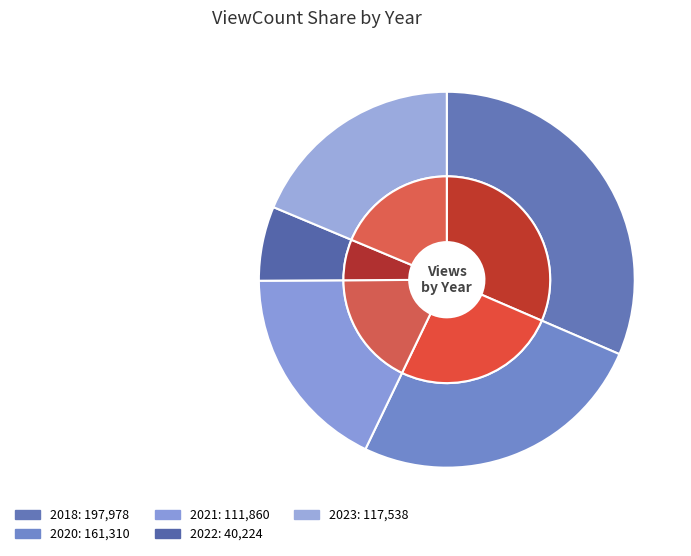

Is it true that 2018 is 21% of the pie?

False